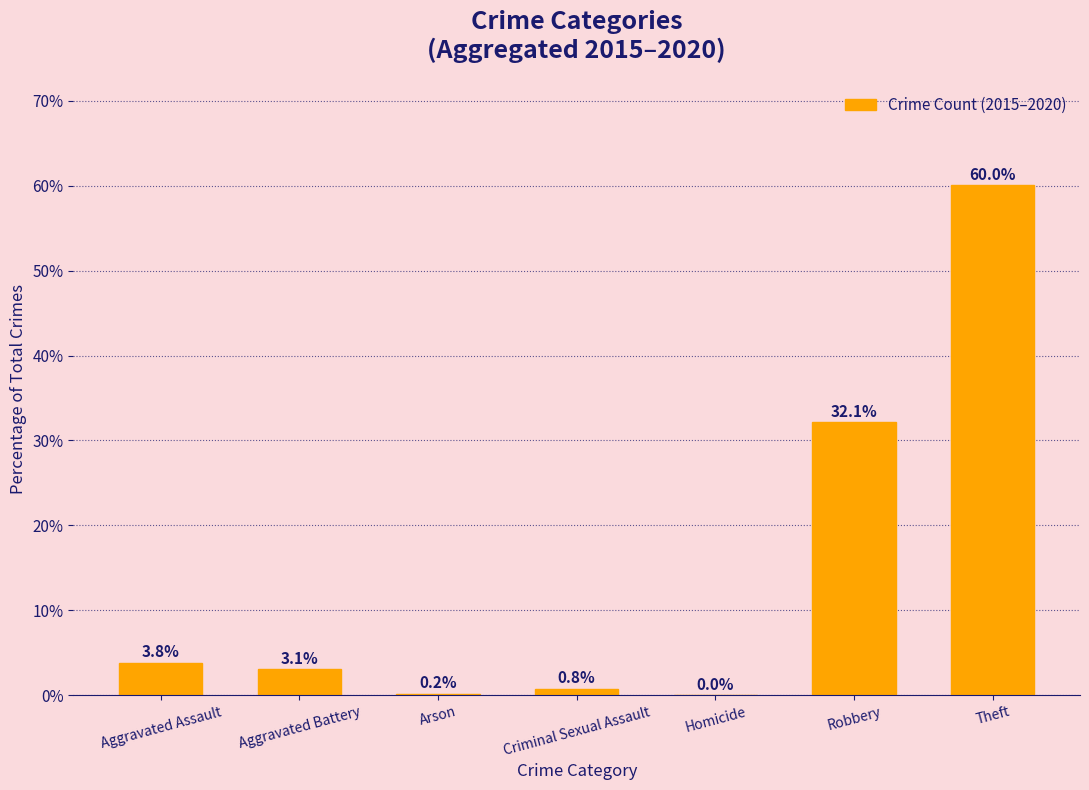

Are the bars horizontal?

No